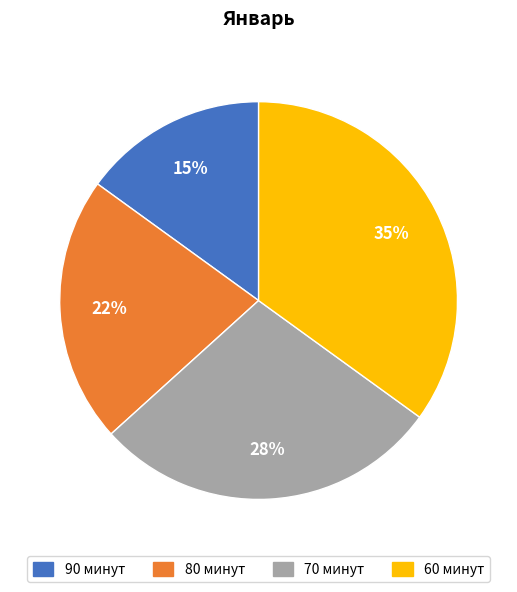

Which slice is the largest?

60 минут